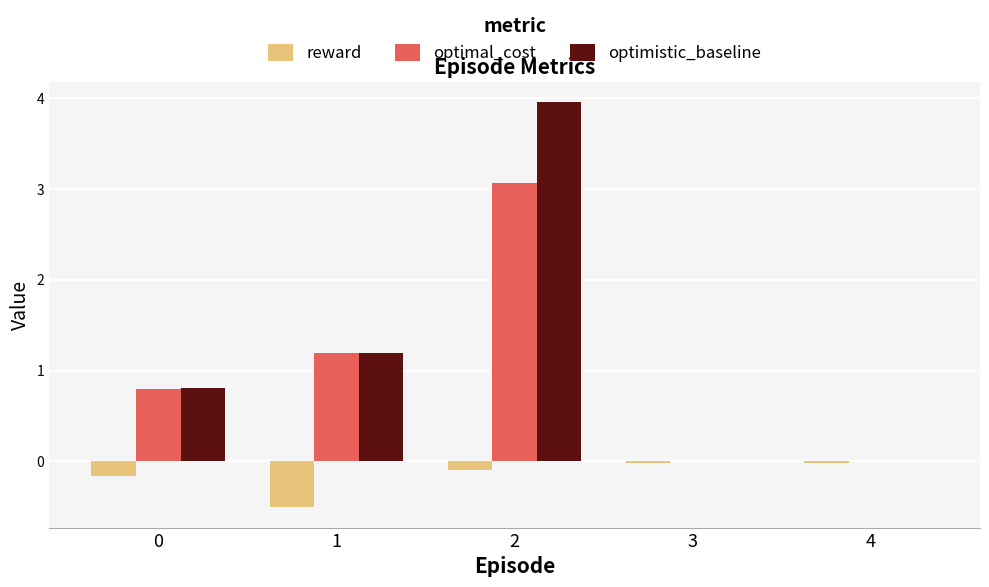

What is the sum of the reward values at 3 and 1?

-0.5